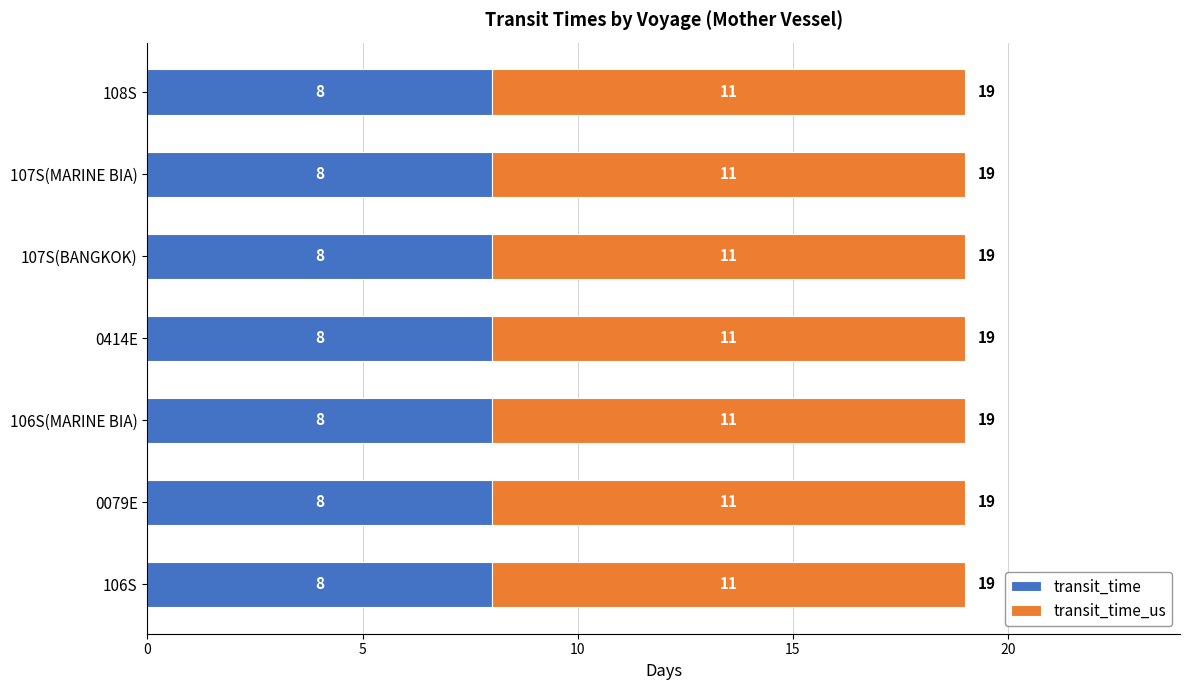

What value does the transit_time series have at 106S(MARINE BIA)?

8